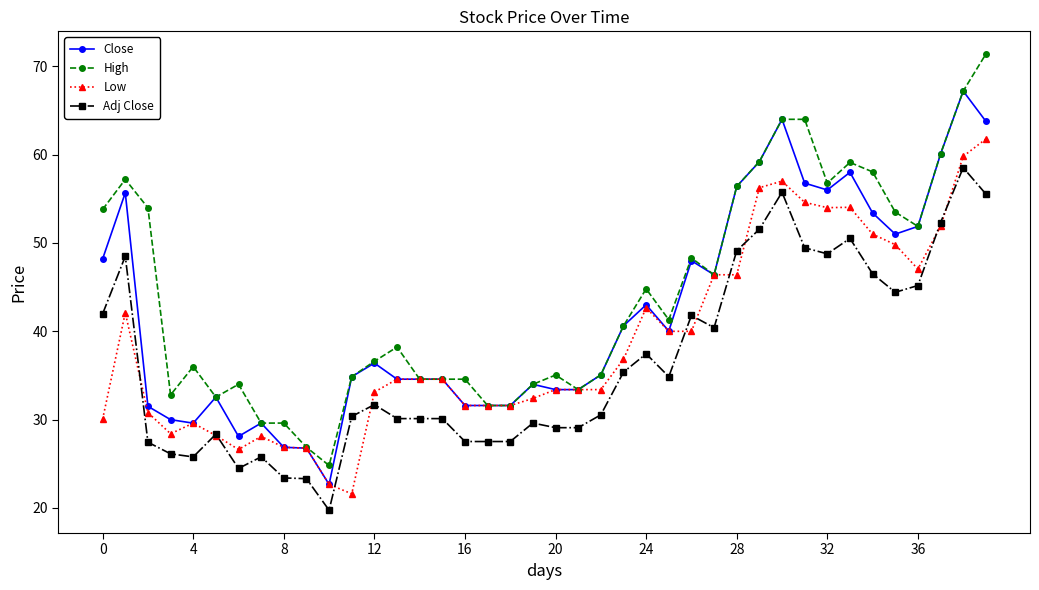

What is the maximum value for Adj Close?

58.5